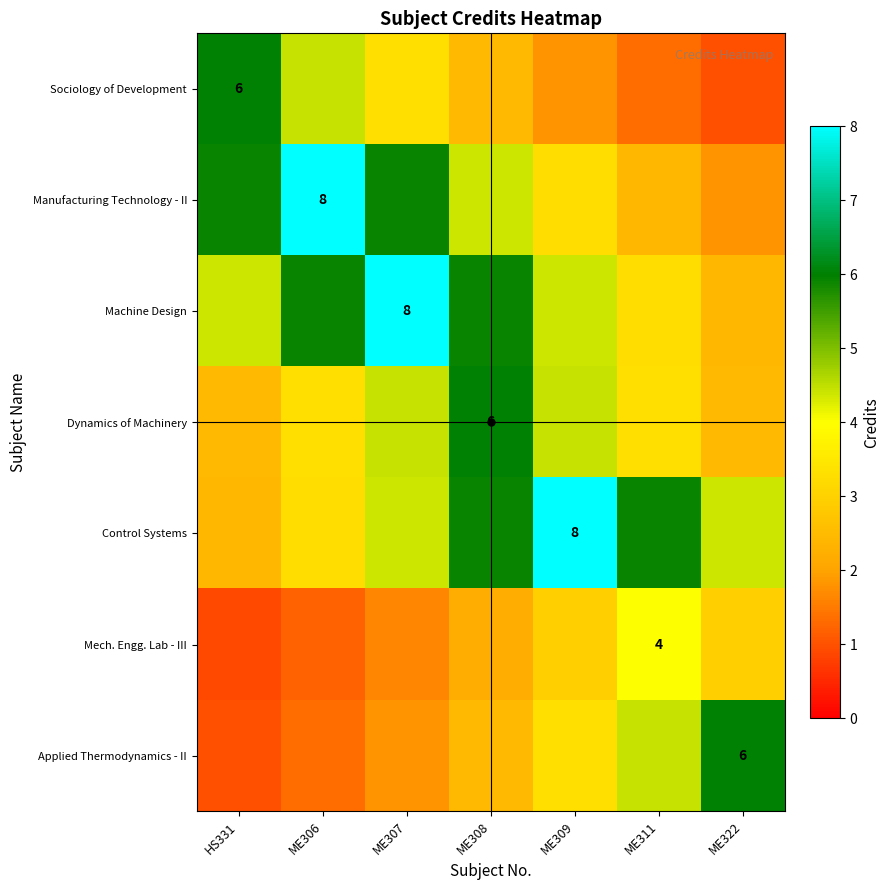

What is the spread (max minus min) of values at ME306?

6.8